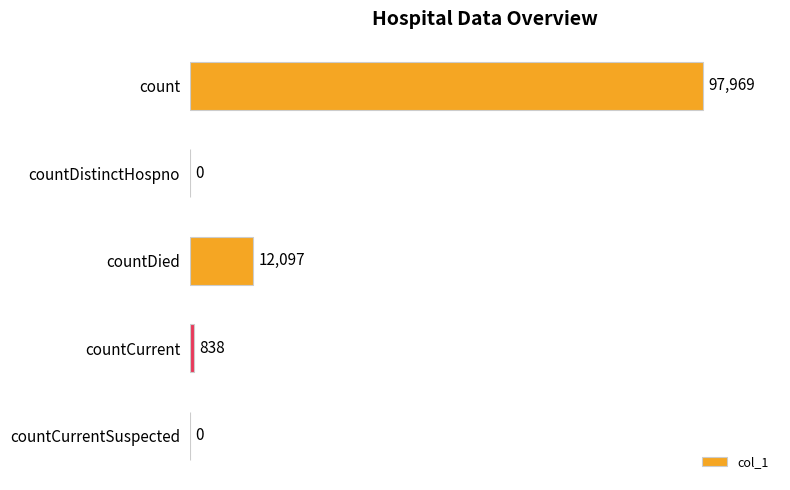

What is the greatest value displayed?

97969